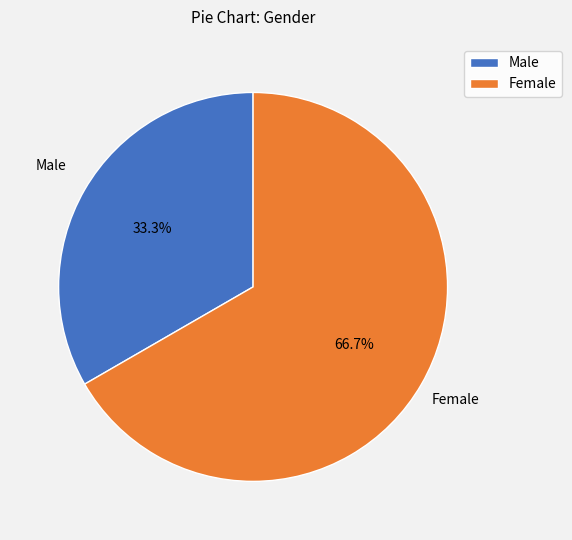

Is there any slice that represents more than half of the pie?

Yes